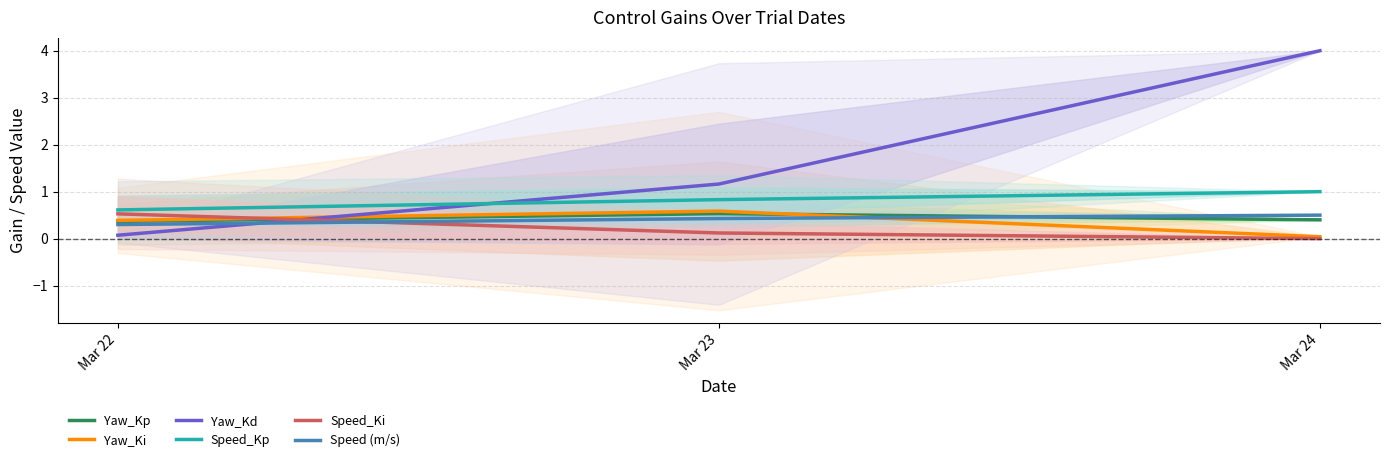

At which label does Speed_Kp reach its peak?

Mar 24